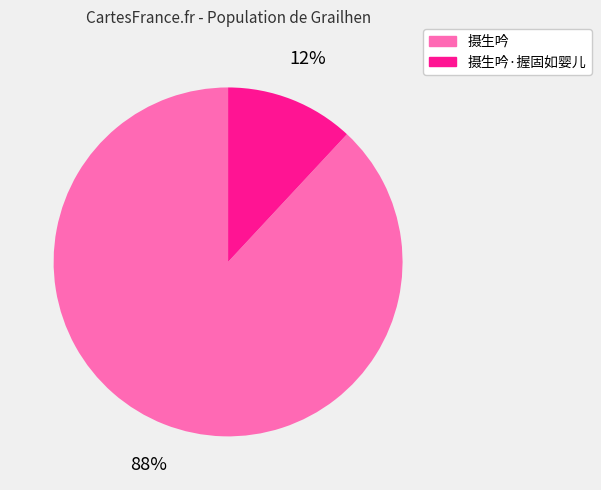

Count the number of slices in the pie.

2